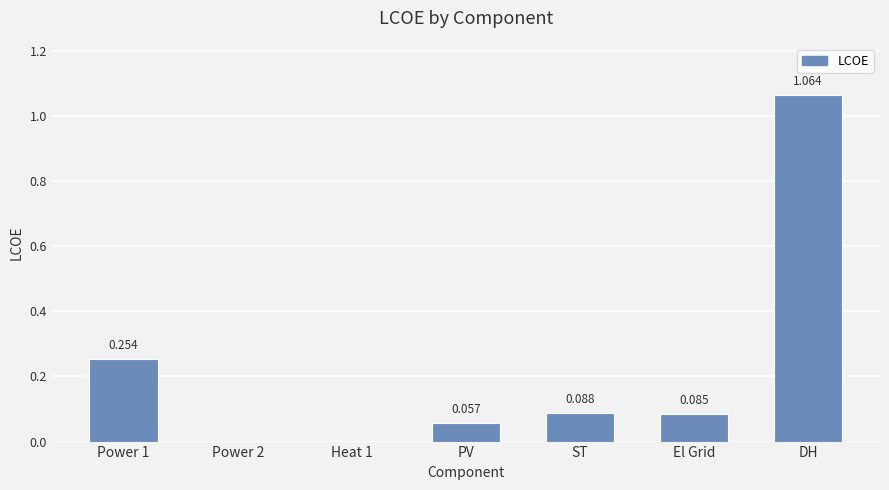

Which label corresponds to the largest value in the chart?

DH